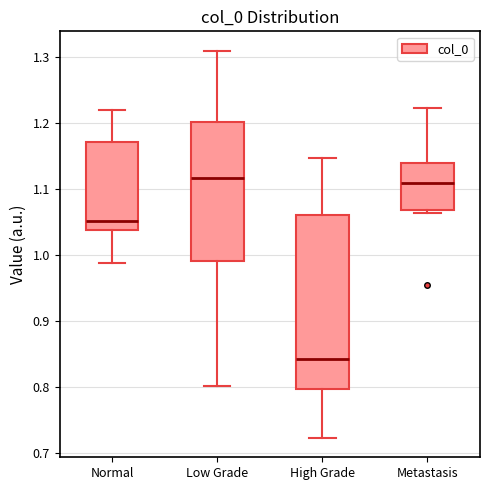

Reading left to right, read every box against the y-axis: the position of its median line, the range the box covers, and the ends of its whiskers. The values are not printed on the chart, so give them approximately, as read against the axis.

Normal: median 1.05, box 1.04 to 1.17, whiskers 0.99 to 1.22
Low Grade: median 1.12, box 0.99 to 1.20, whiskers 0.80 to 1.31
High Grade: median 0.84, box 0.80 to 1.06, whiskers 0.72 to 1.15
Metastasis: median 1.11, box 1.07 to 1.14, whiskers 1.06 to 1.22